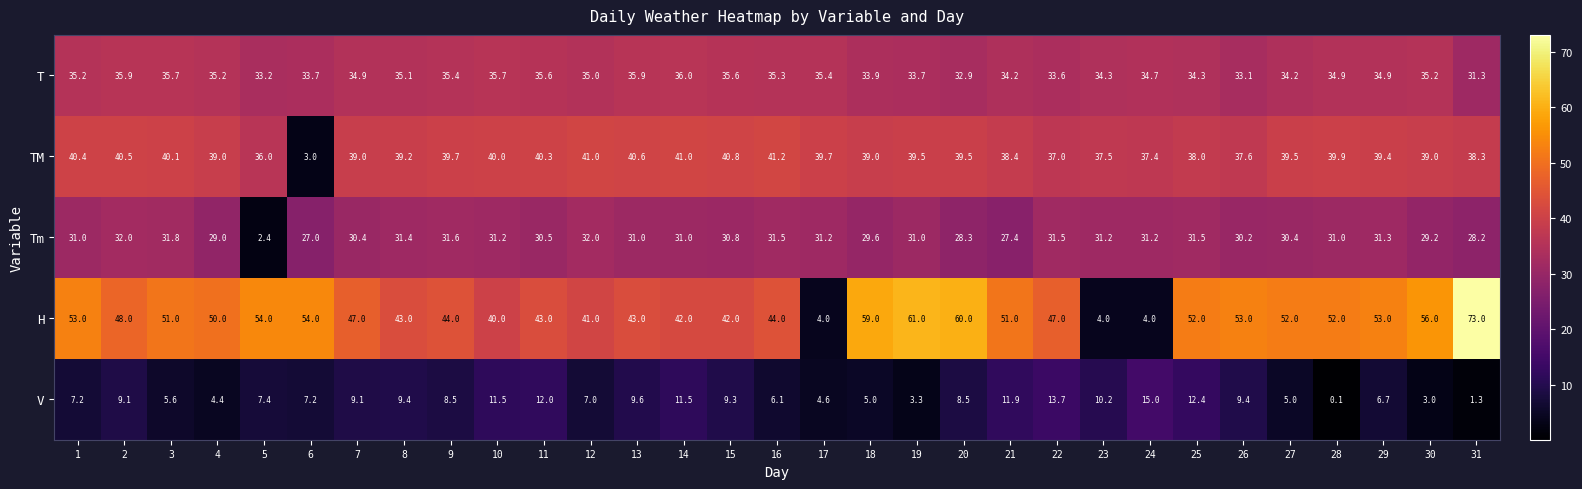

At how many categories does at least one series exceed 10?

31